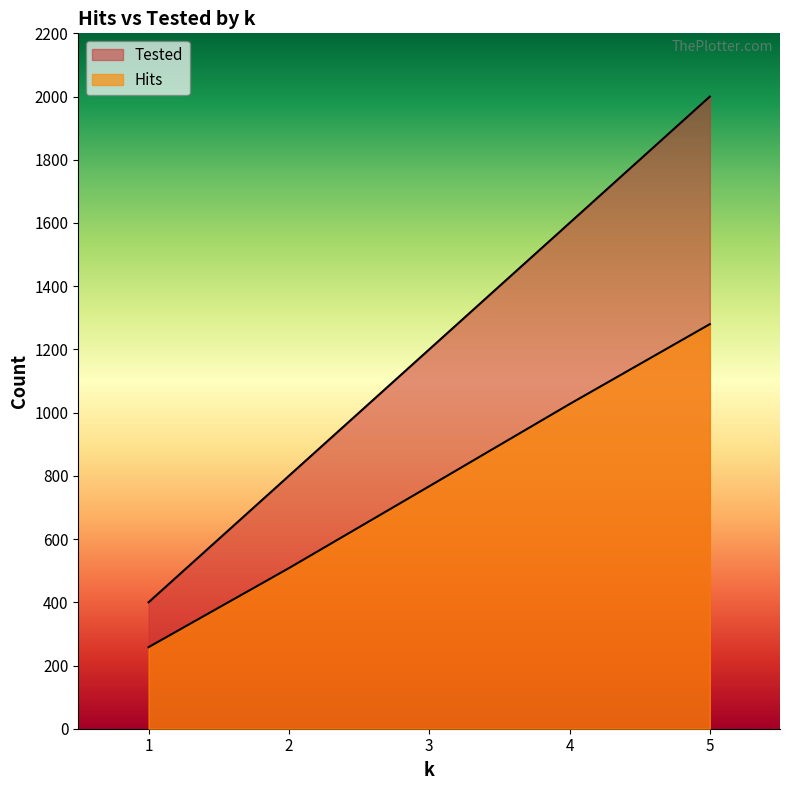

Between 3 and 5, which series saw the biggest shift?

Tested